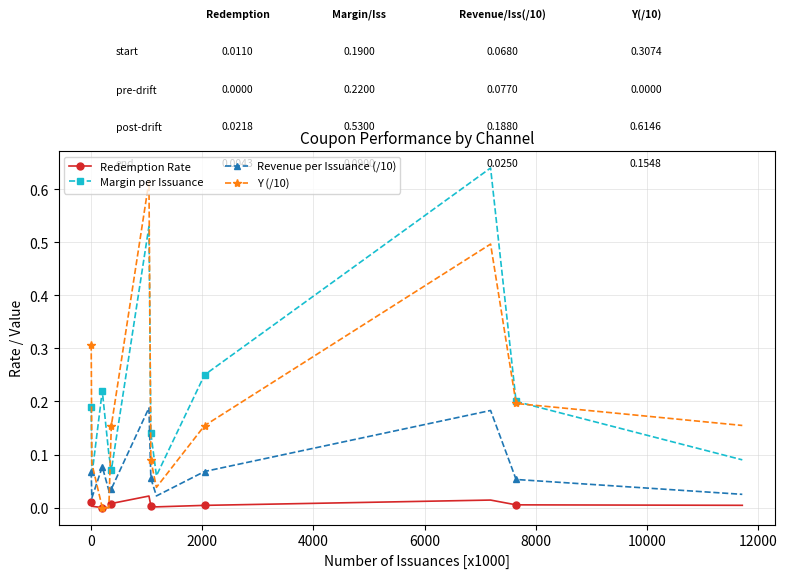

True or false: Margin per Issuance and Revenue per Issuance (/10) intersect in this chart.

False